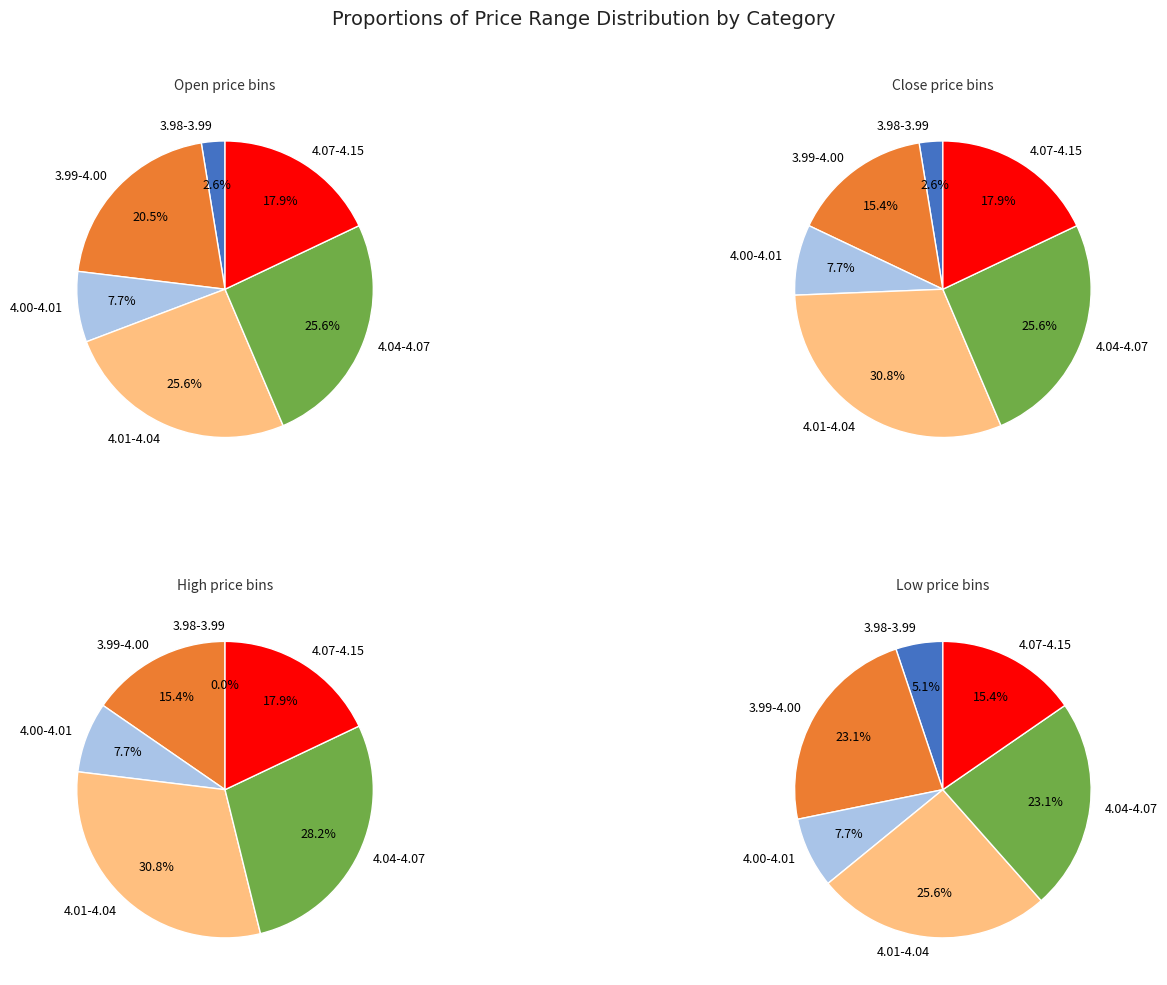

To the nearest percent, what portion does 4 represent?

3%